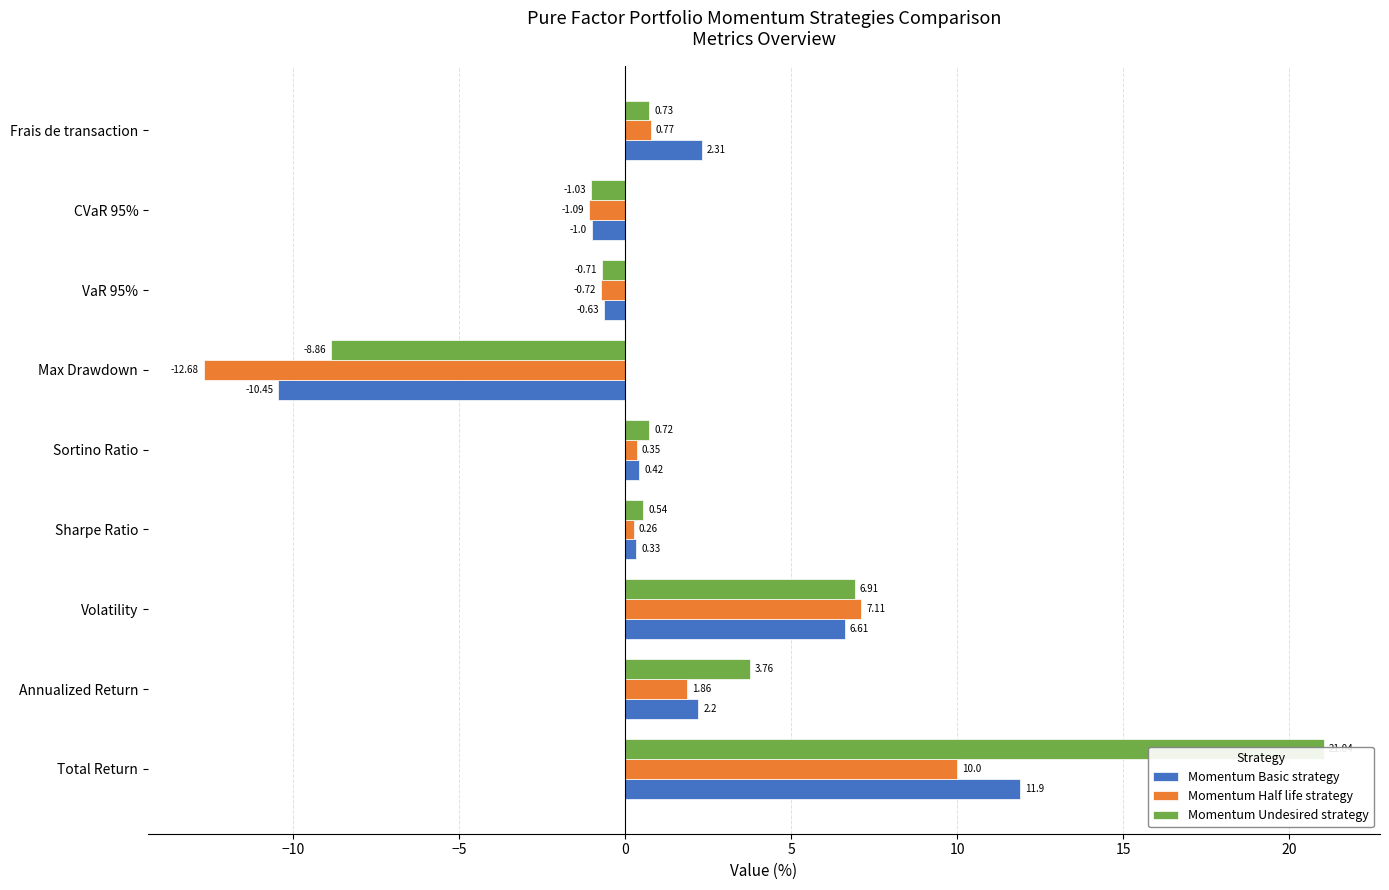

What are all the series names shown in the legend?

Momentum Basic strategy, Momentum Half life strategy, Momentum Undesired strategy